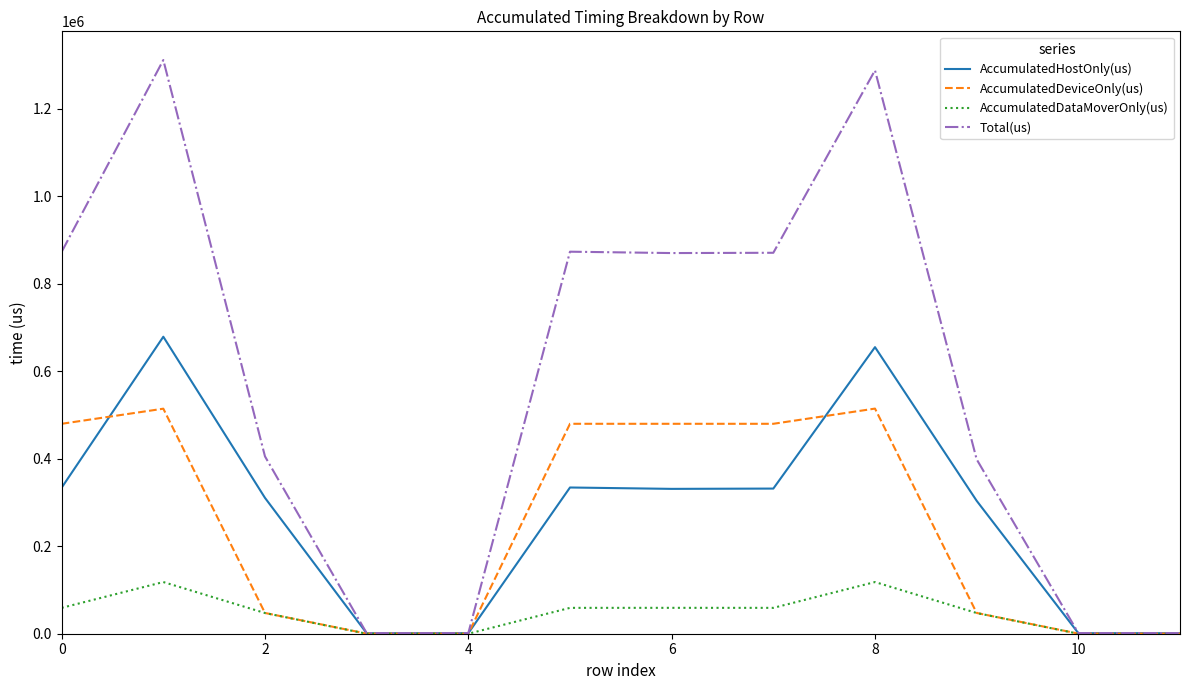

Which series has the largest range (max minus min)?

Total(us)